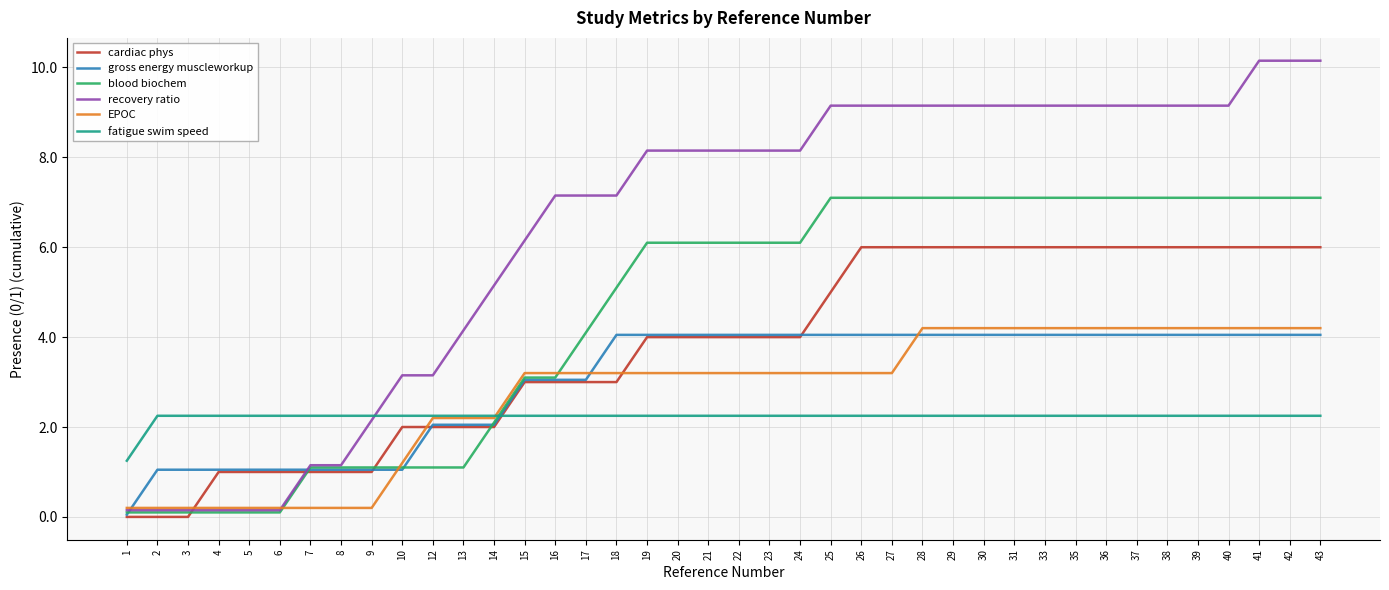

Is the value of EPOC at 22 greater than the value of blood biochem at 26?

No